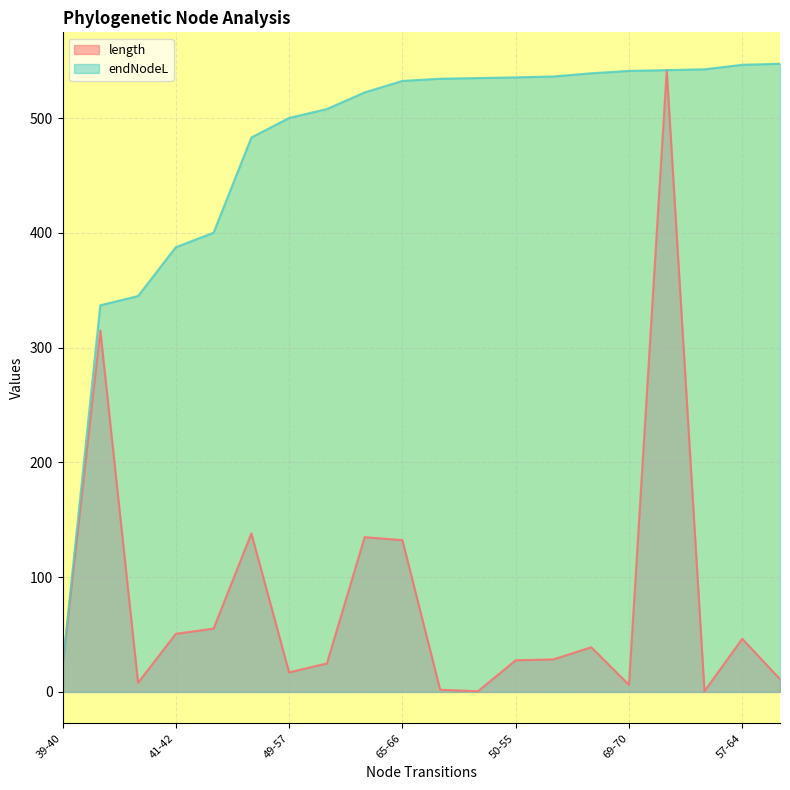

What is the difference between the maximum and minimum values in the length series?

541.2